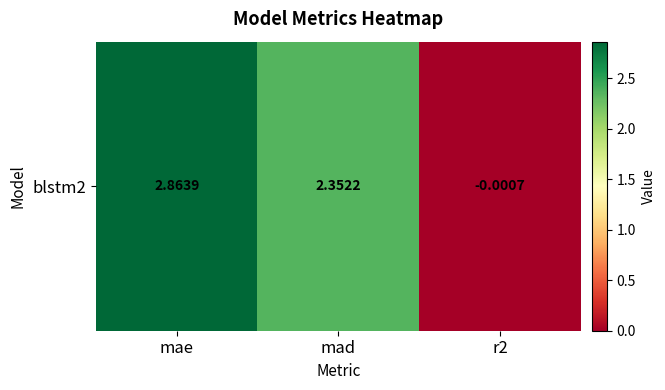

Reading left to right, extract all data points from this chart.

2.9	2.4	-0.0